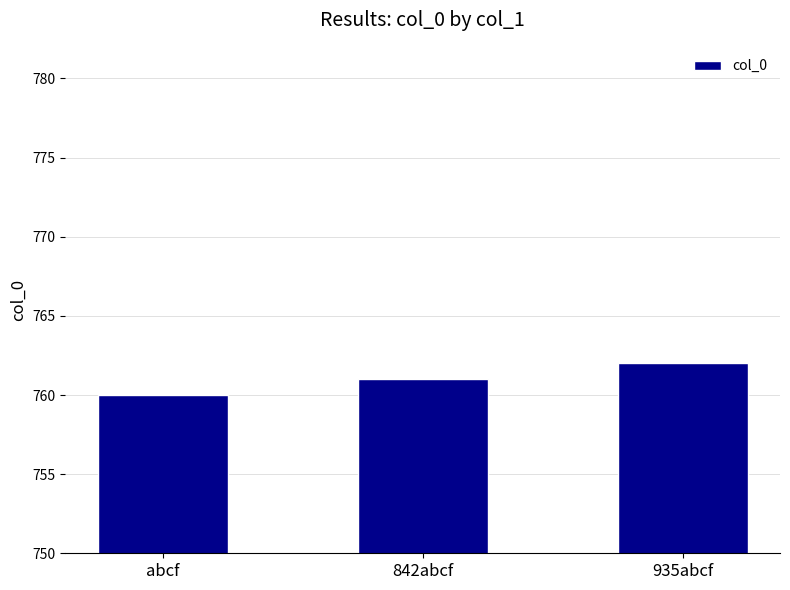

What is the difference between the maximum and minimum values?

2